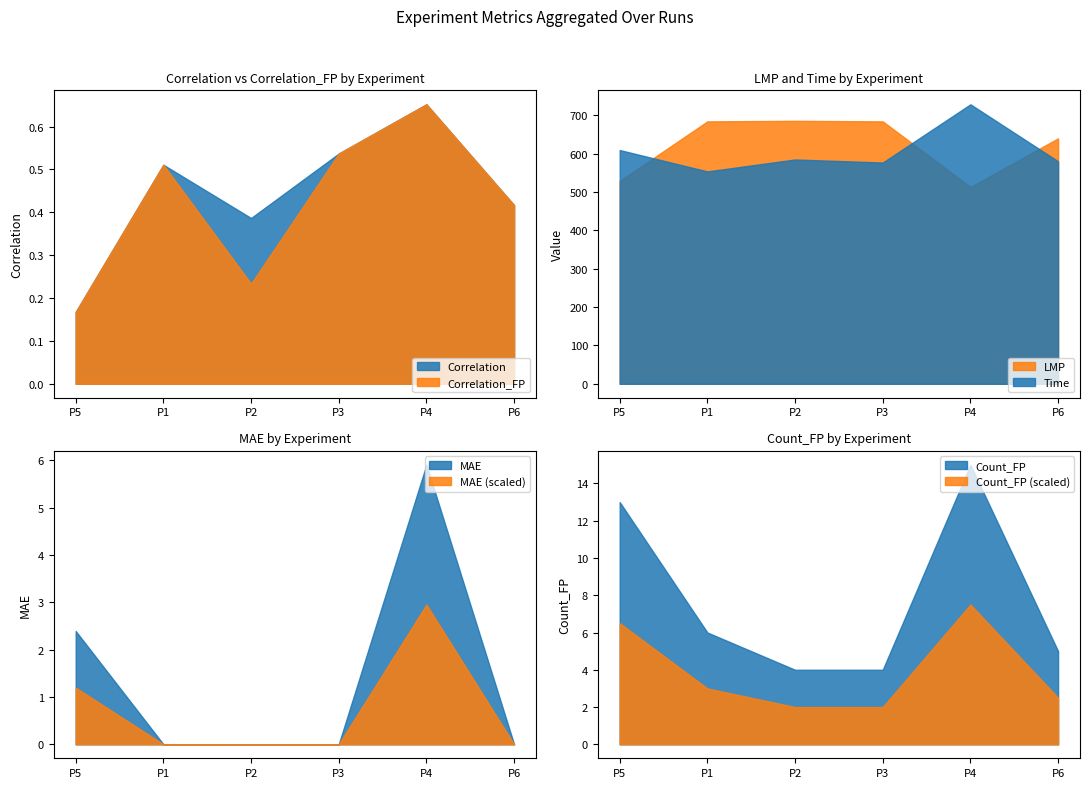

What is the average value of the MAE series?

1.4